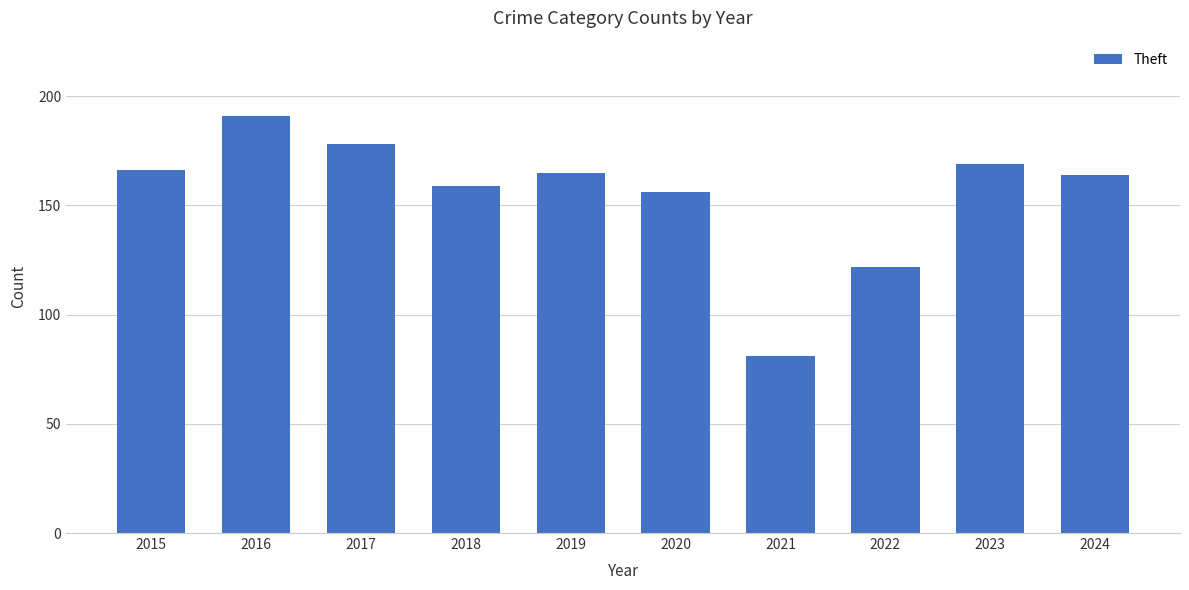

What is the change in value from 2016 to 2022?

-69